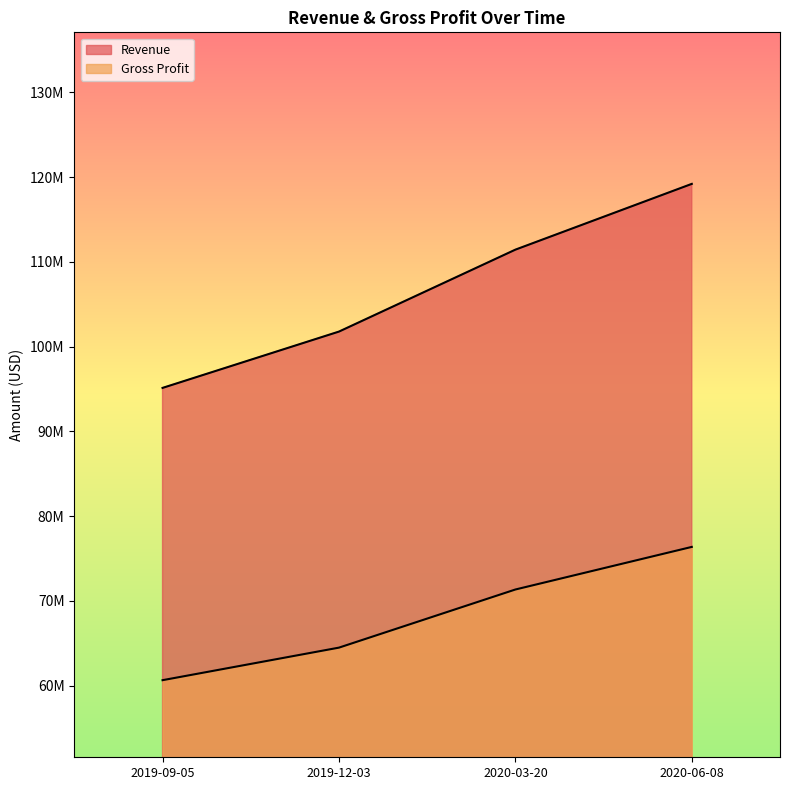

At how many categories does at least one series exceed 106415994?

2